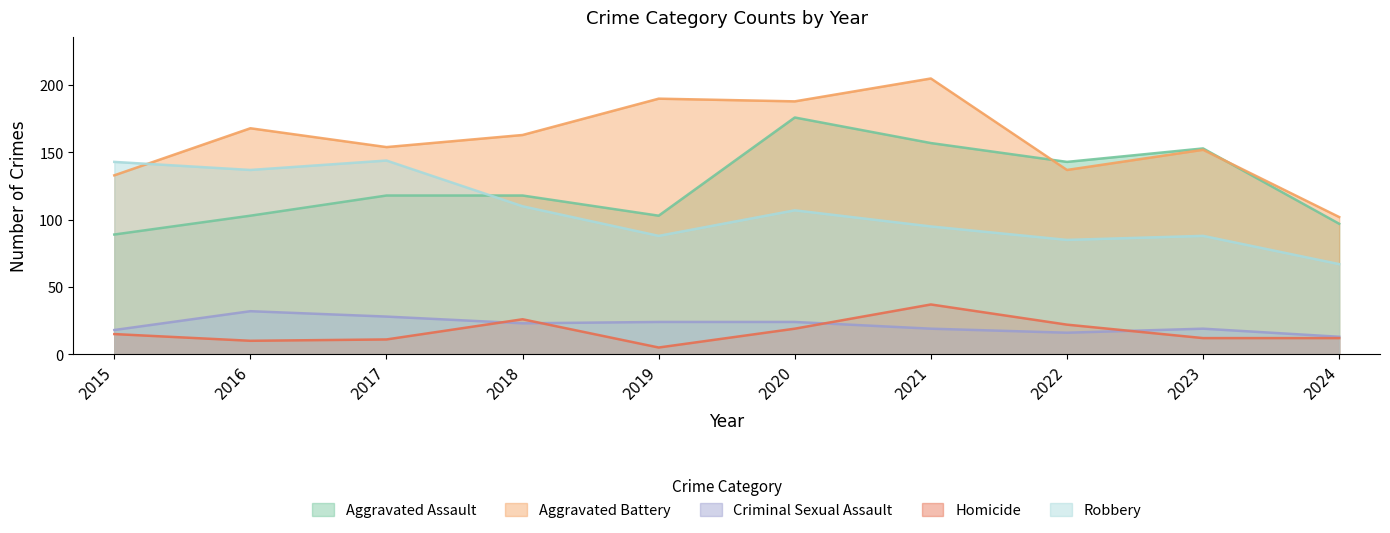

What are all the series names shown in the legend?

Aggravated Assault, Aggravated Battery, Criminal Sexual Assault, Homicide, Robbery